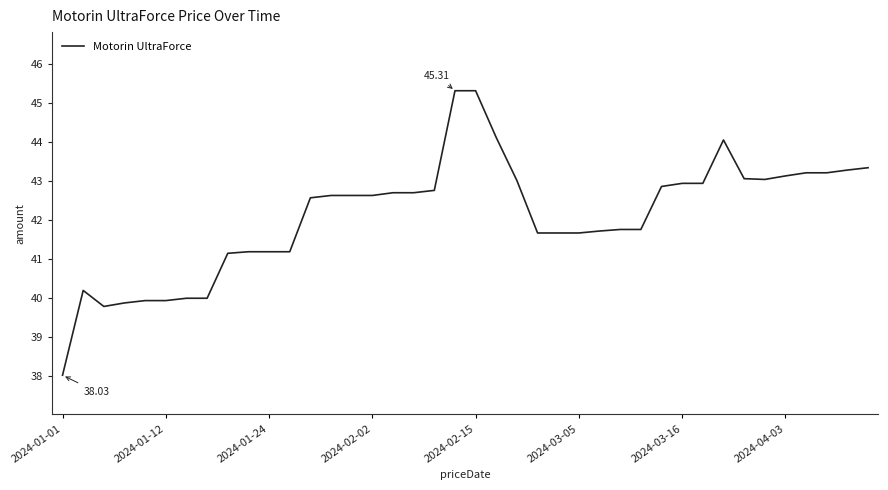

What is the difference between the maximum and minimum values?

7.3